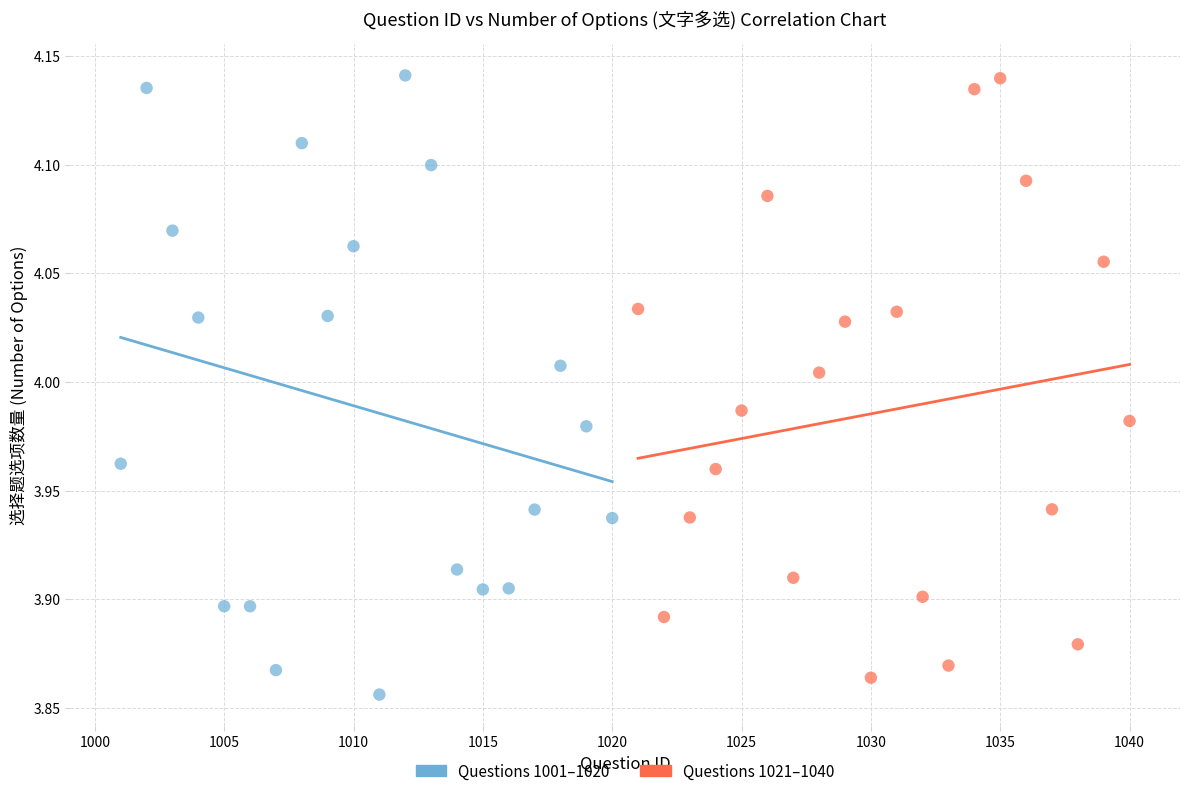

What are all the series names shown in the legend?

Questions 1001–1020, Questions 1021–1040